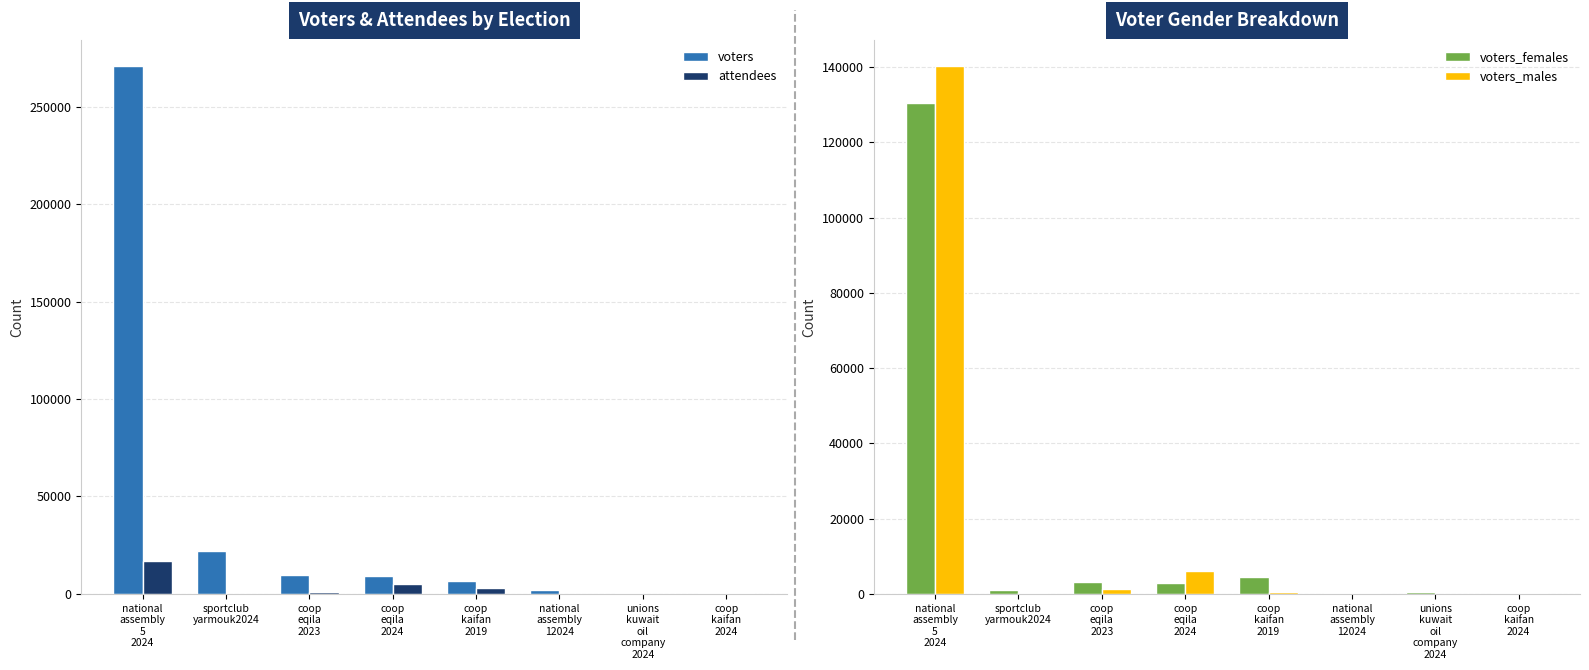

What is the approximate value of voters_males at sportclub
yarmouk2024?

123